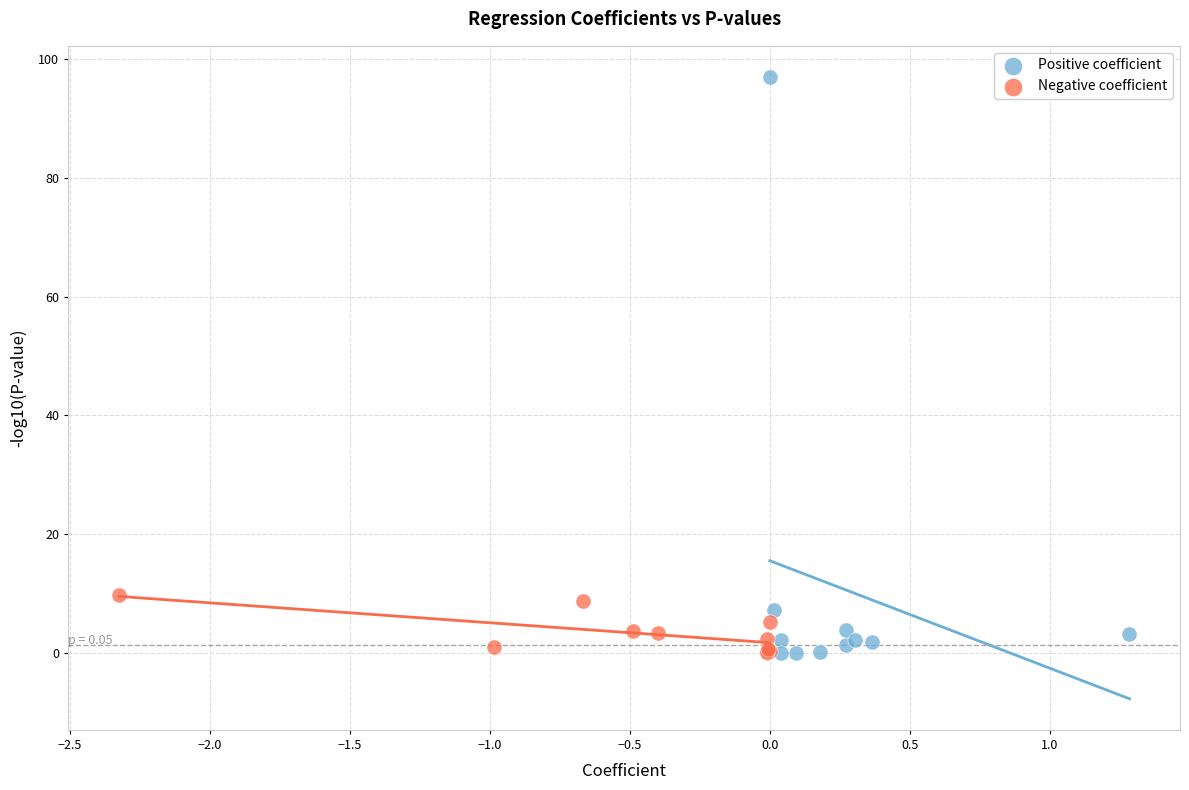

What are all the series names shown in the legend?

Positive coefficient, Negative coefficient